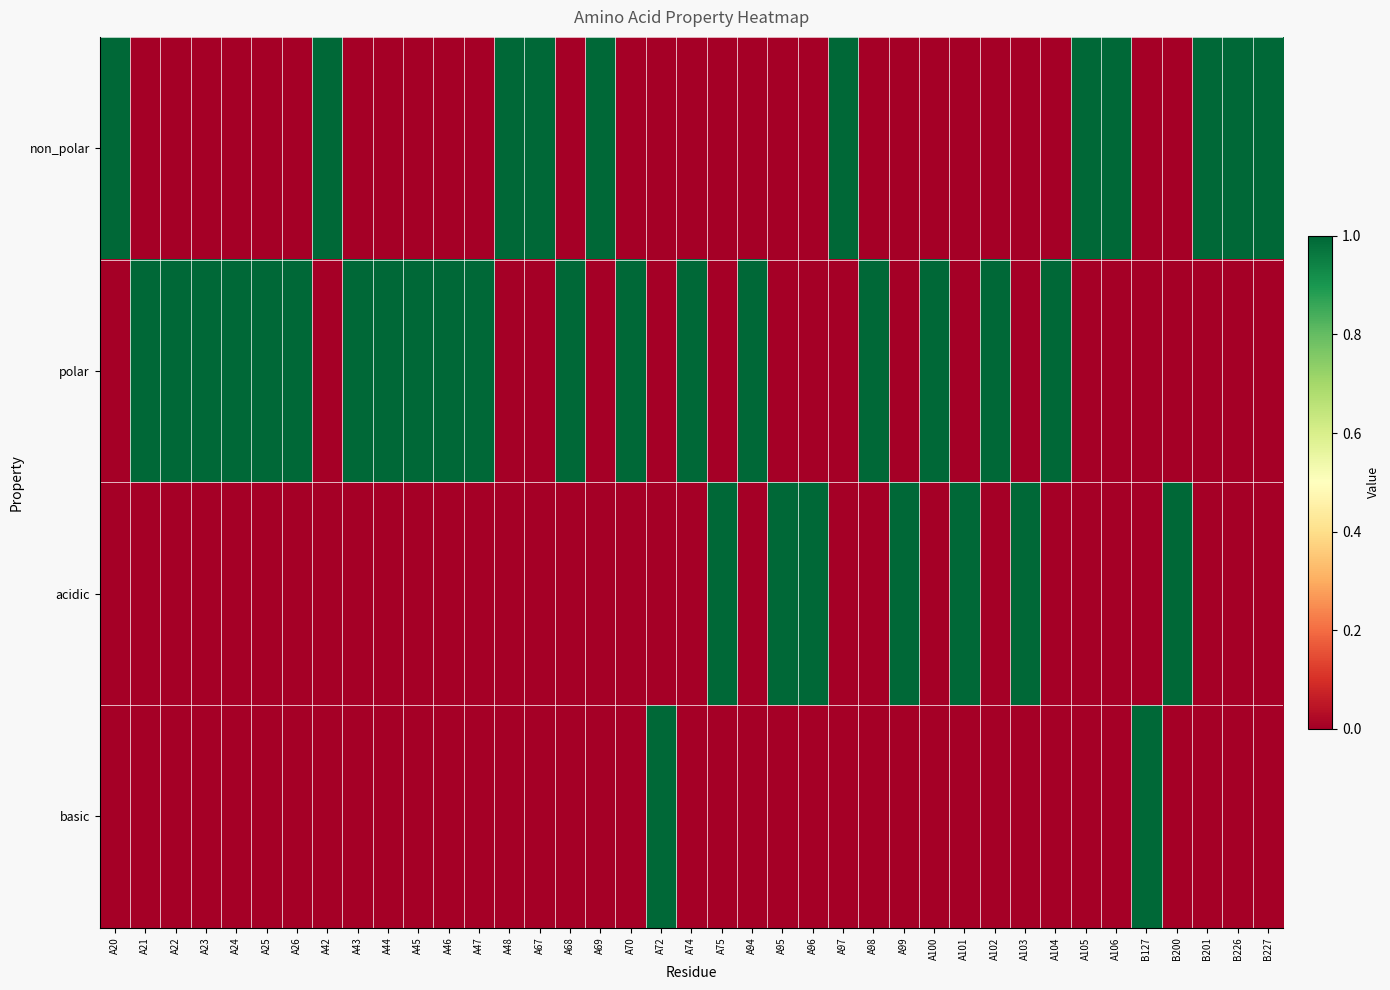

Rank the series at A22 from lowest to highest value.

non_polar, acidic, basic, polar